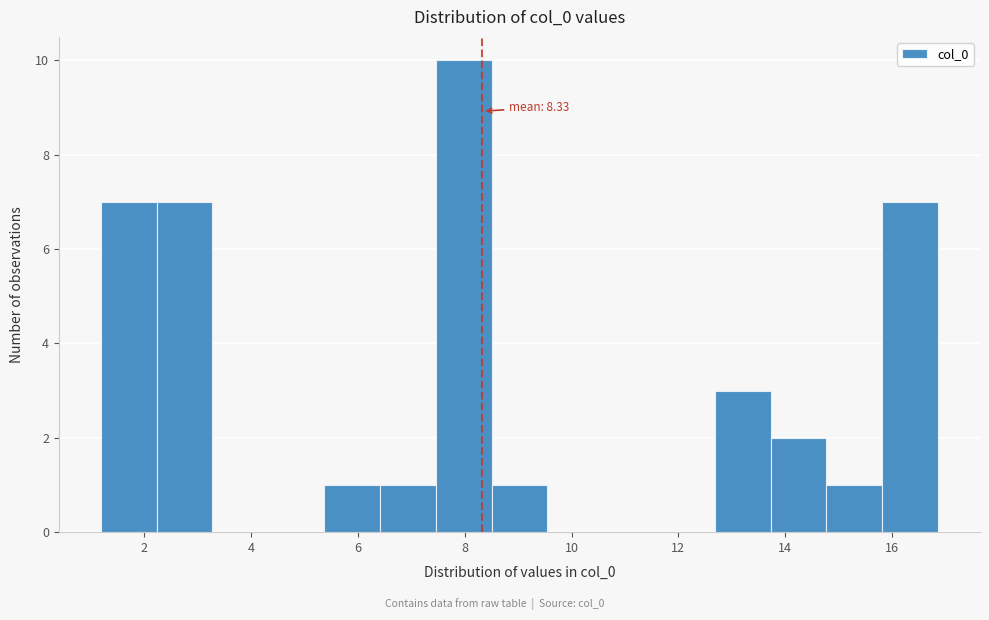

Over which range of the x-axis is the bar tallest?

7.4 to 8.6